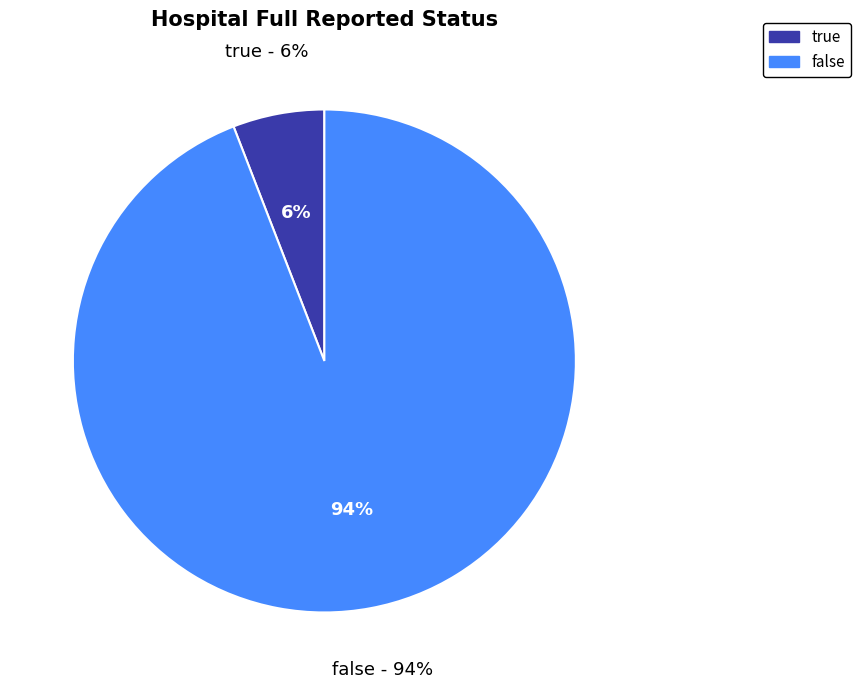

To the nearest percent, what is the difference between the true and false slice percentages?

88%